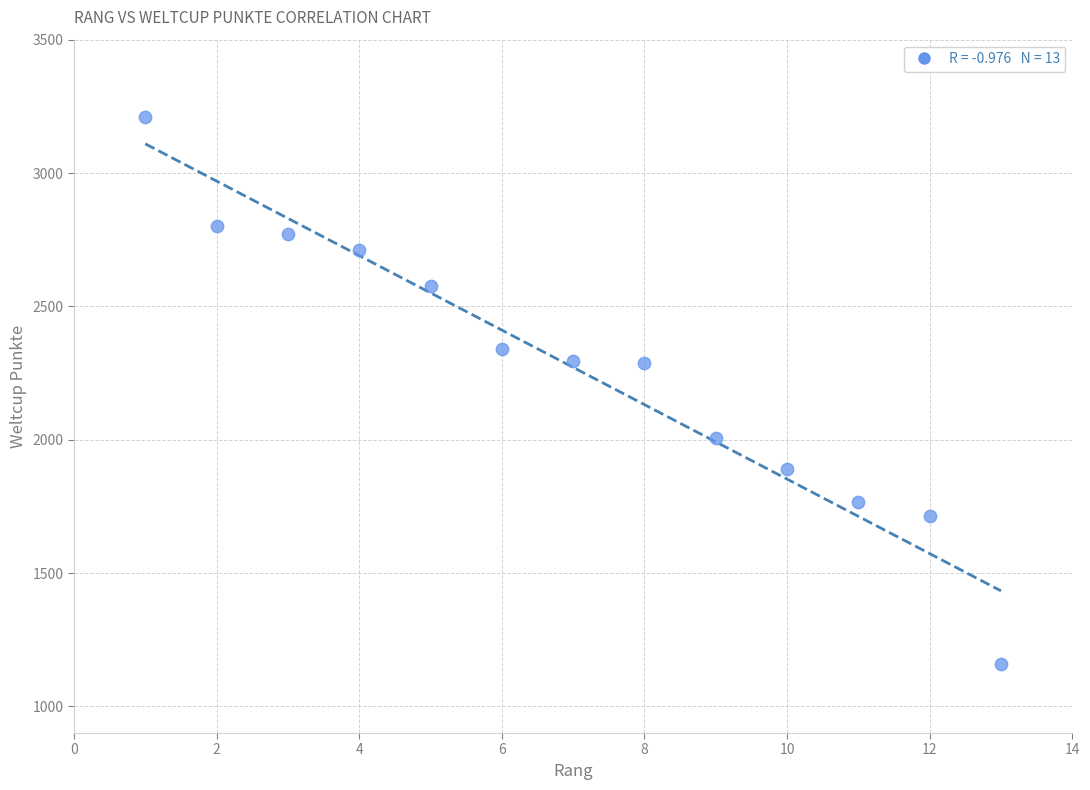

What is the range of Y values (max minus min)?

2052